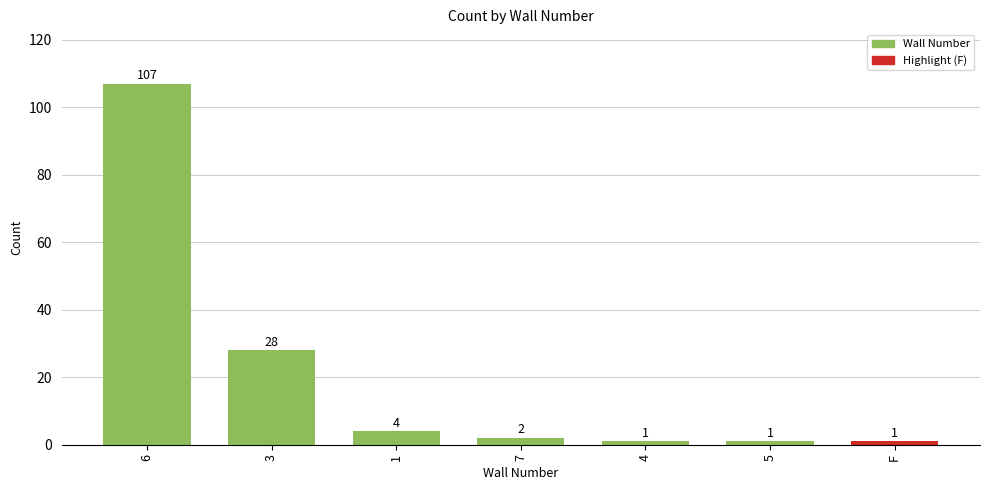

Reading left to right, extract all data points from this chart.

6=107	3=28	1=4	7=2	4=1	5=1	F=1